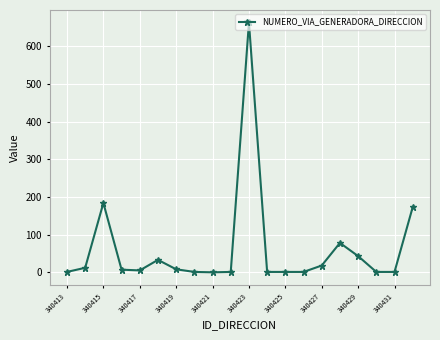

What is the greatest value displayed?

663